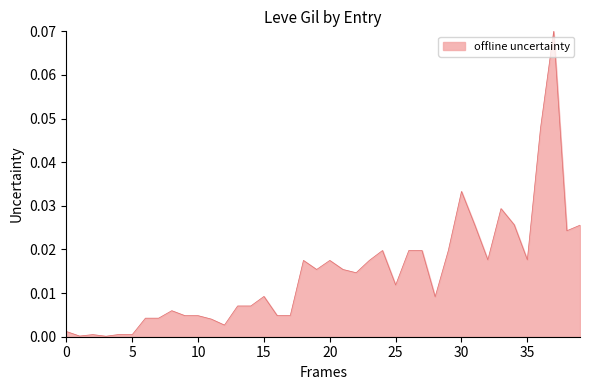

The value at 5 is 0.0. True or false?

True